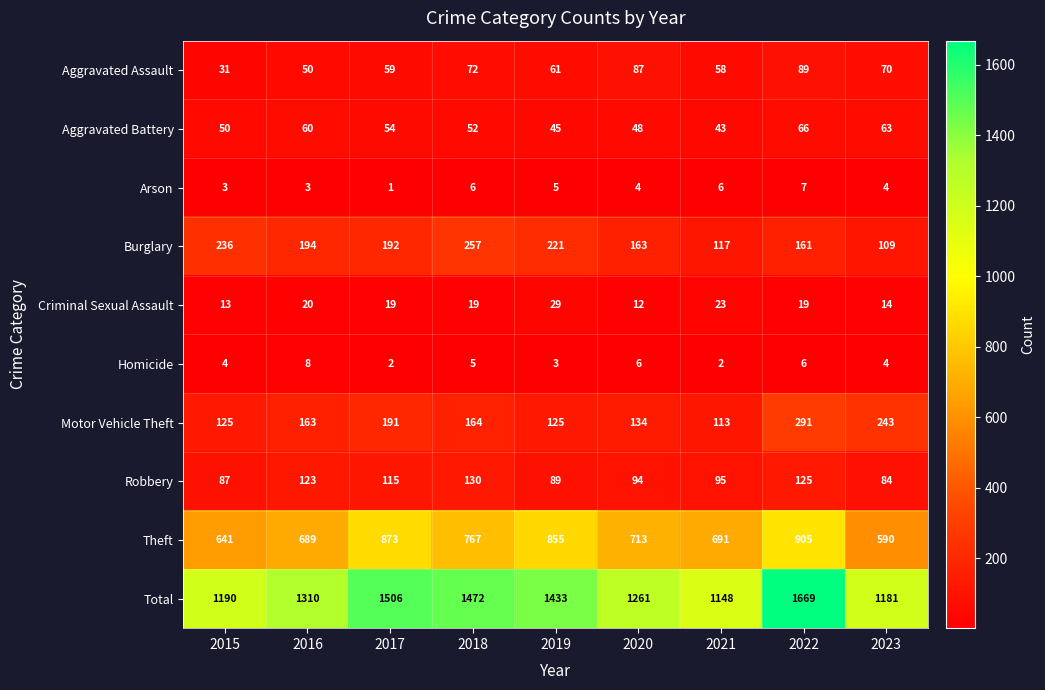

Where does the Criminal Sexual Assault series first go above 19?

2016